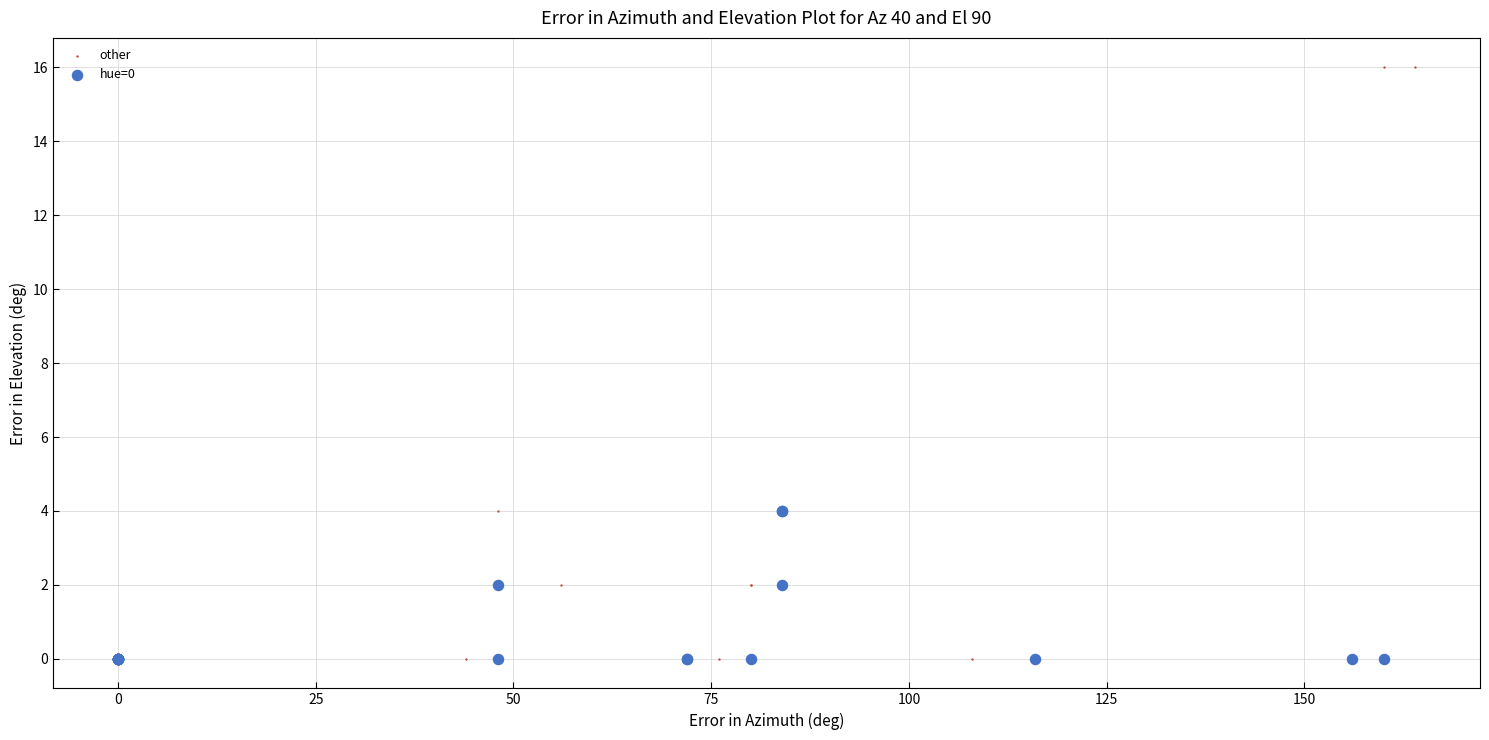

Which series contains the highest Y value?

other